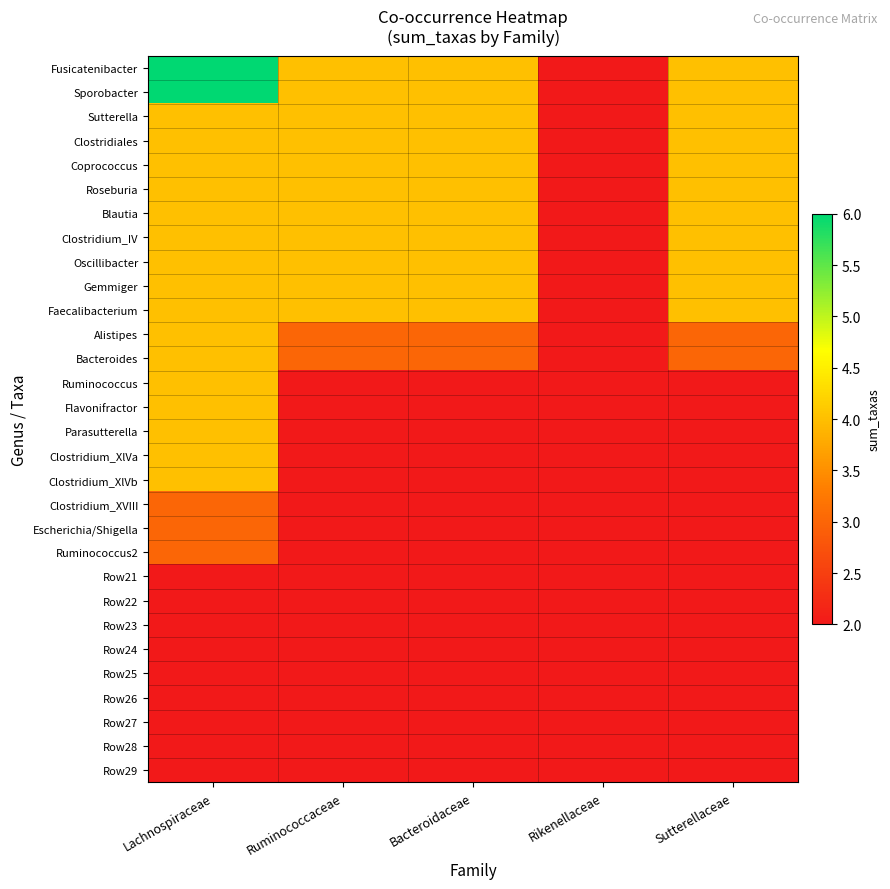

Rank the series at Lachnospiraceae from lowest to highest value.

Row21, Row22, Row23, Row24, Row25, Row26, Row27, Row28, Row29, Clostridium_XVIII, Escherichia/Shigella, Ruminococcus2, Sutterella, Clostridiales, Coprococcus, Roseburia, Blautia, Clostridium_IV, Oscillibacter, Gemmiger, Faecalibacterium, Alistipes, Bacteroides, Ruminococcus, Flavonifractor, Parasutterella, Clostridium_XlVa, Clostridium_XlVb, Fusicatenibacter, Sporobacter